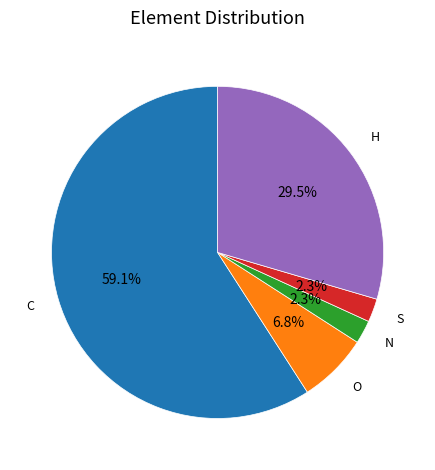

Is the sum of S and C greater than half?

Yes